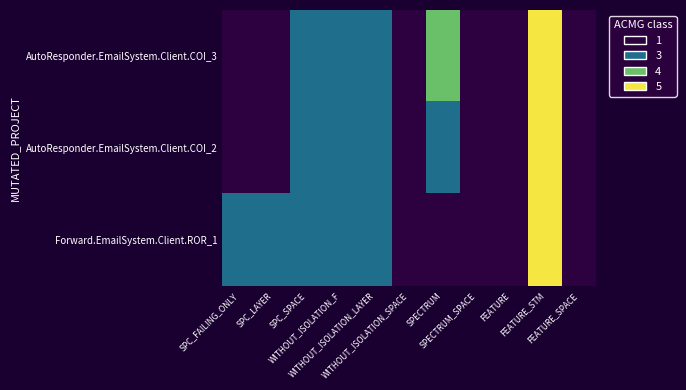

At how many categories does at least one series exceed 3?

2